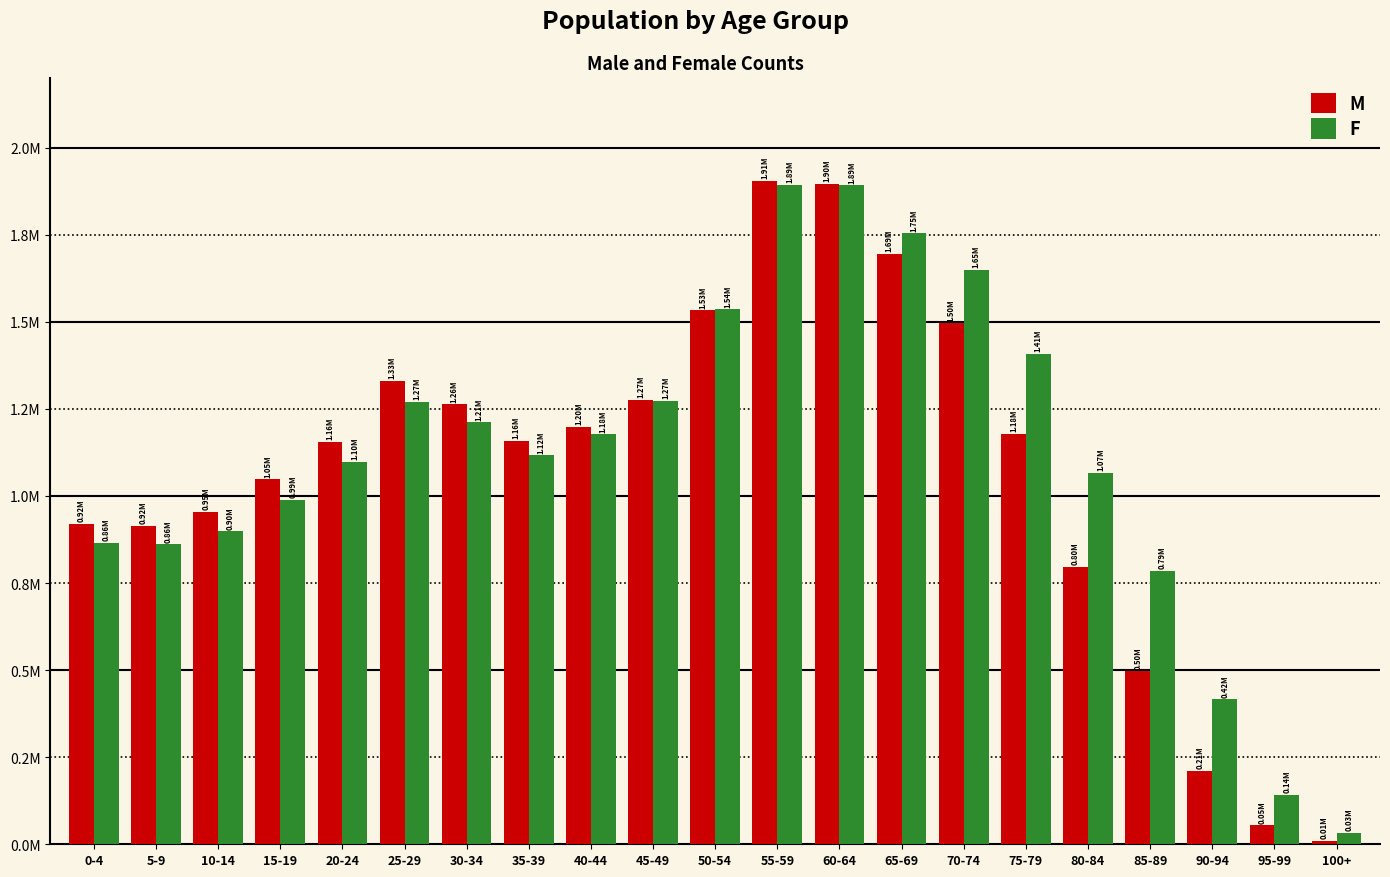

Rank the series at 20-24 from highest to lowest value.

M, F